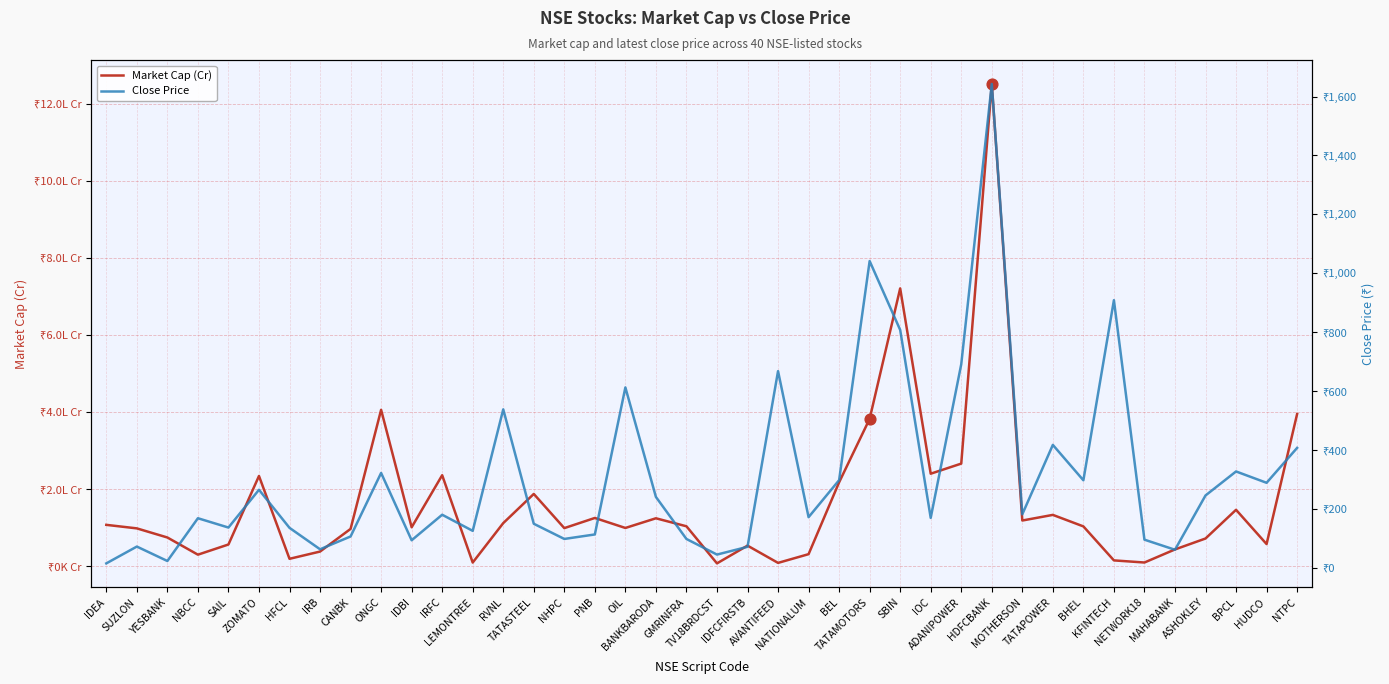

Which series reaches the minimum Y coordinate?

Close Price